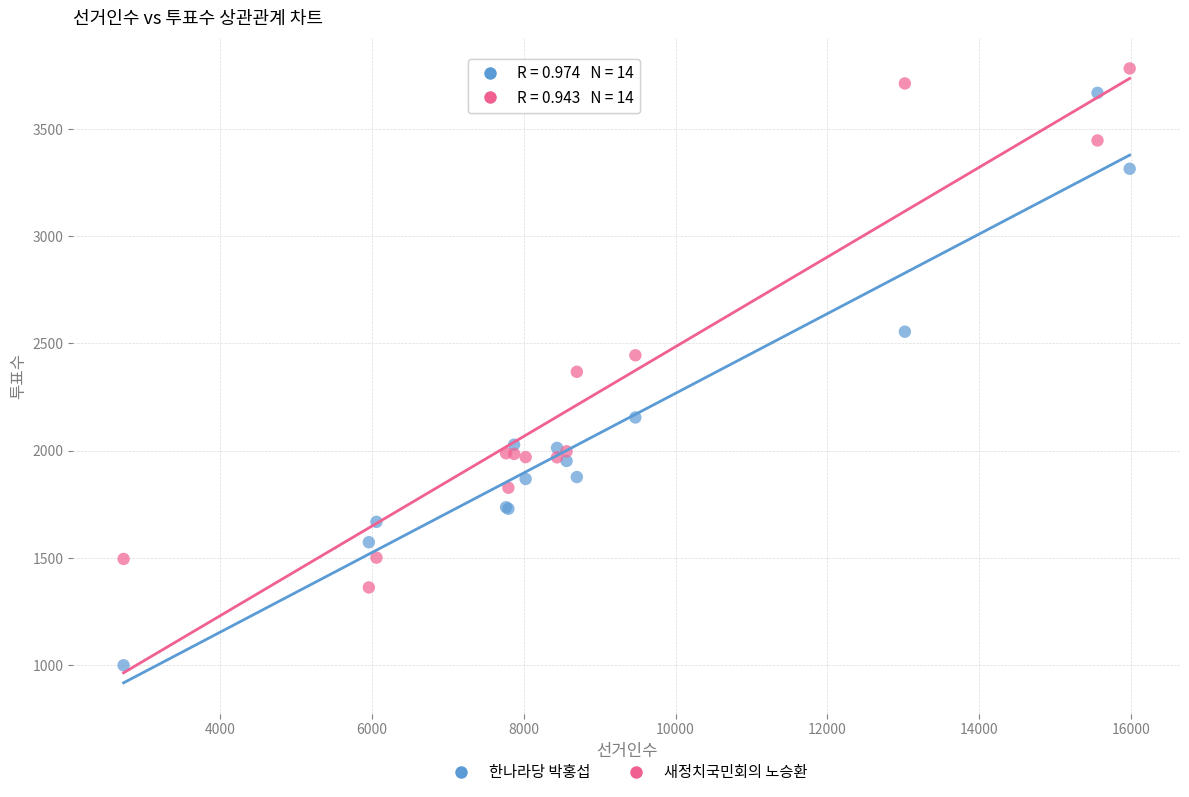

Which series has the widest spread of Y values?

한나라당 박홍섭